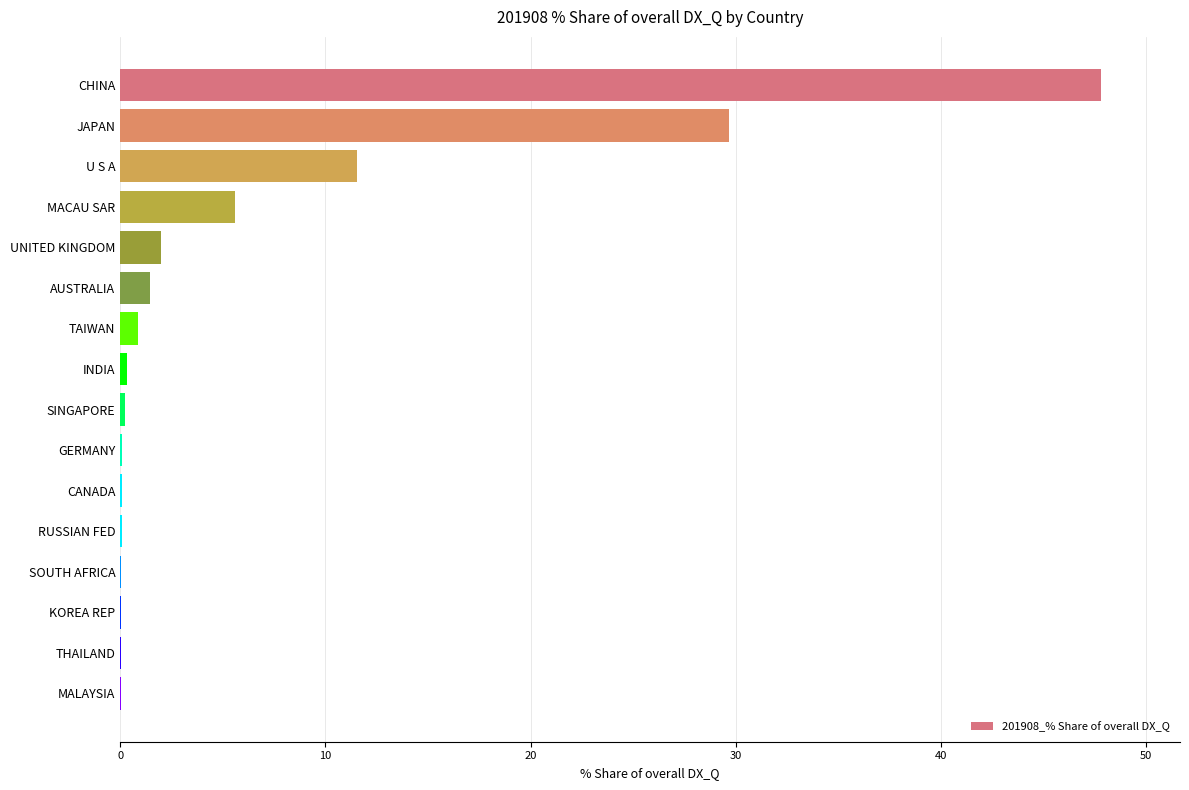

What is the sum of all values?

99.9